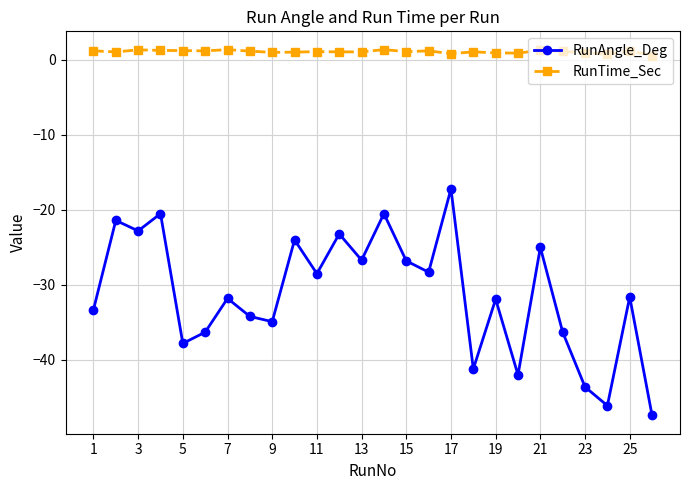

How many interior local valleys does the RunAngle_Deg series have?

9